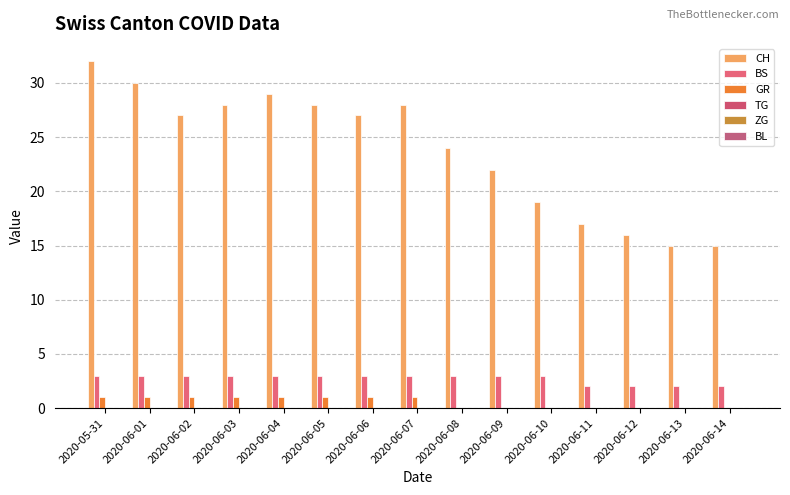

Does the chart contain stacked bars?

No